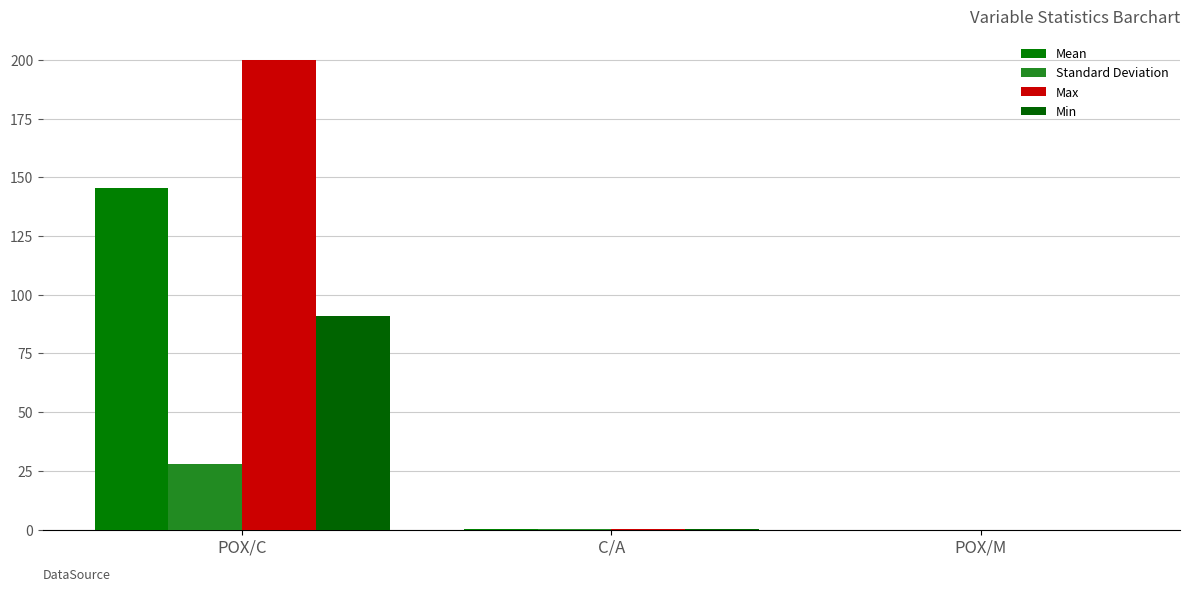

How many groups of bars are there?

3